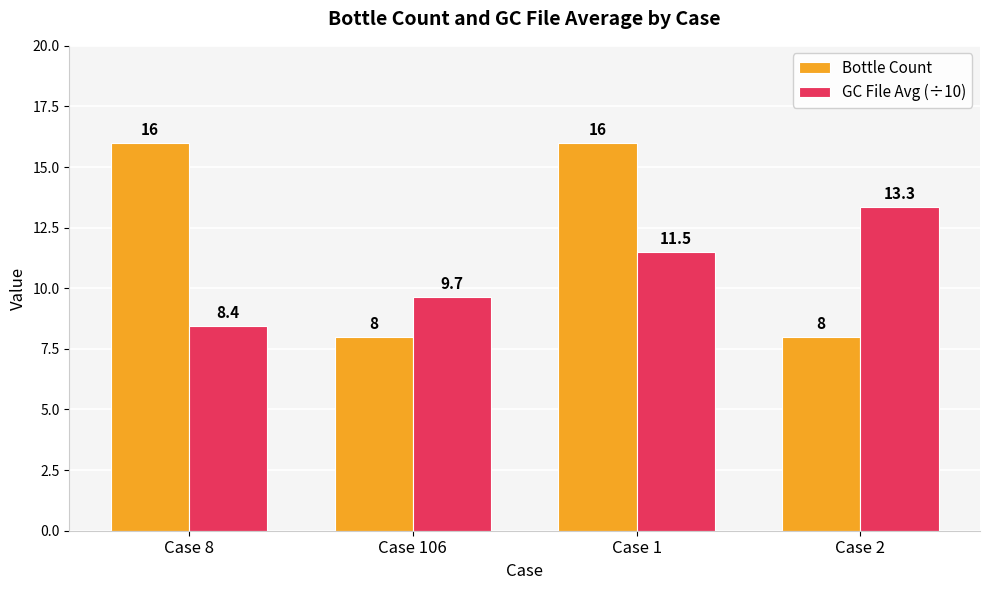

Which series has the widest spread of values?

Bottle Count